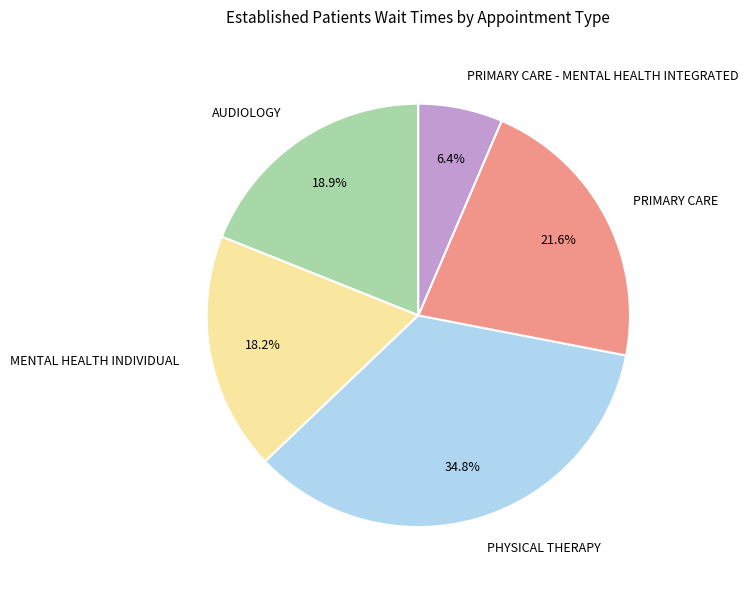

To the nearest percent, what percentage of the pie is MENTAL HEALTH INDIVIDUAL?

18%